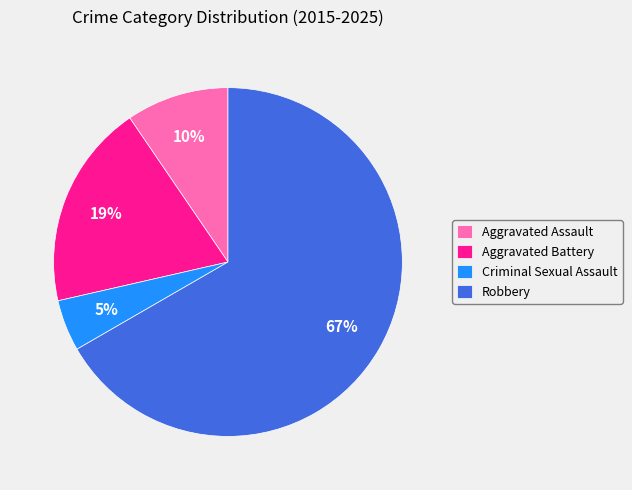

Is it true that Aggravated Battery is 10% of the pie?

False